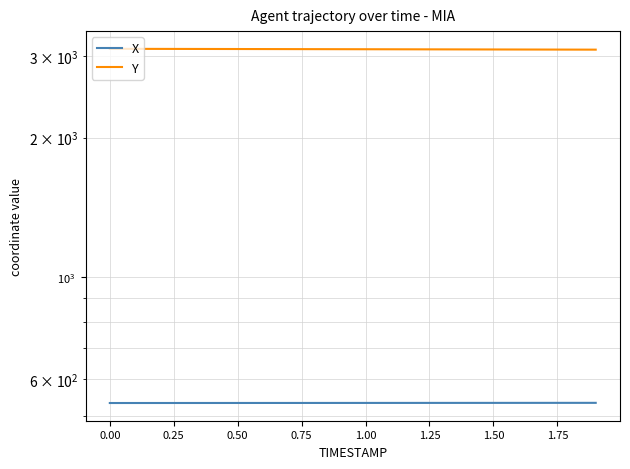

True or false: X and Y intersect in this chart.

False